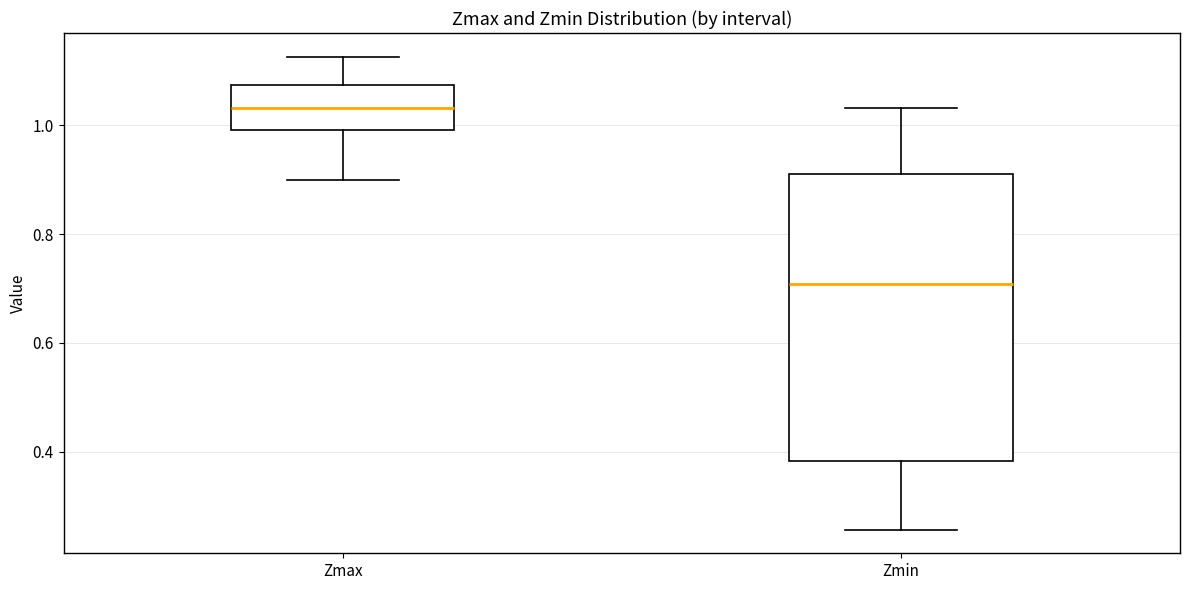

Reading left to right, transcribe this box plot: for each box, give where its median line is, the range the box spans, and where its two whiskers end, as read against the y-axis. The values are not printed on the chart, so give them approximately, as read against the axis.

Zmax: median 1.04, box 1.00 to 1.08, whiskers 0.90 to 1.12
Zmin: median 0.70, box 0.38 to 0.92, whiskers 0.26 to 1.04